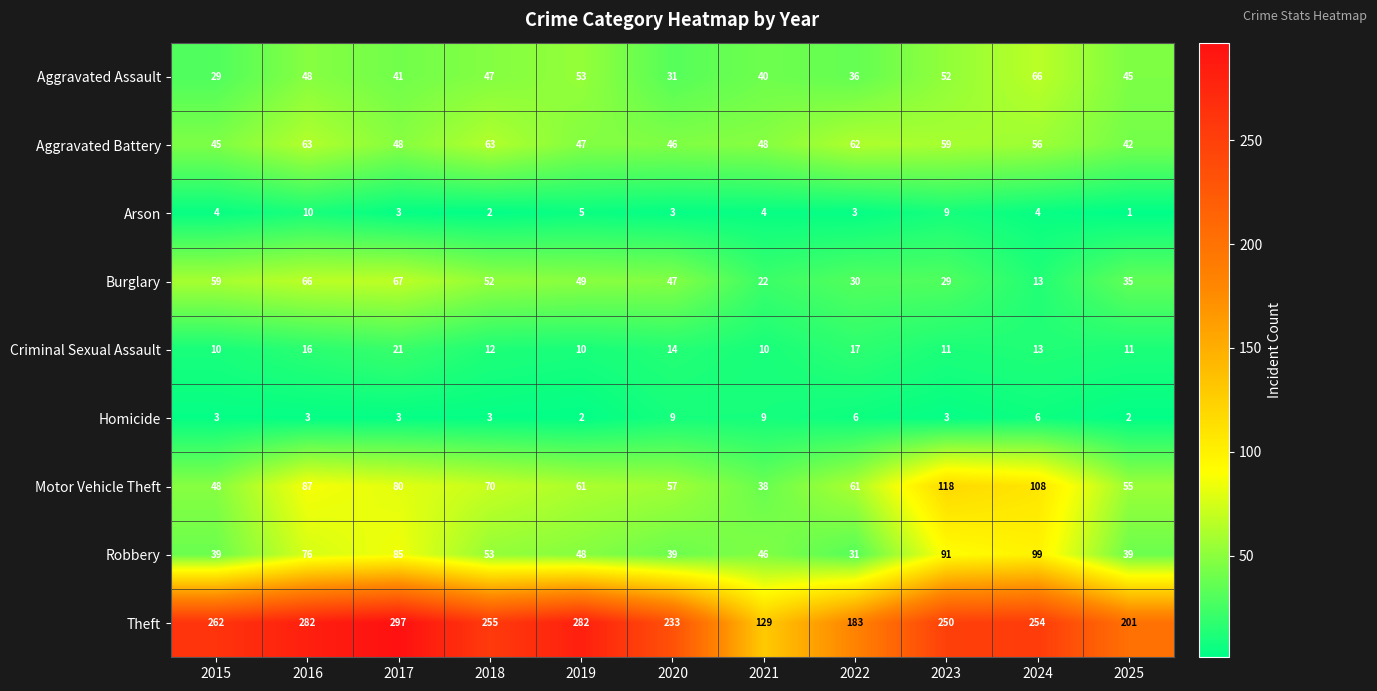

What is the spread (max minus min) of values at 2019?

280